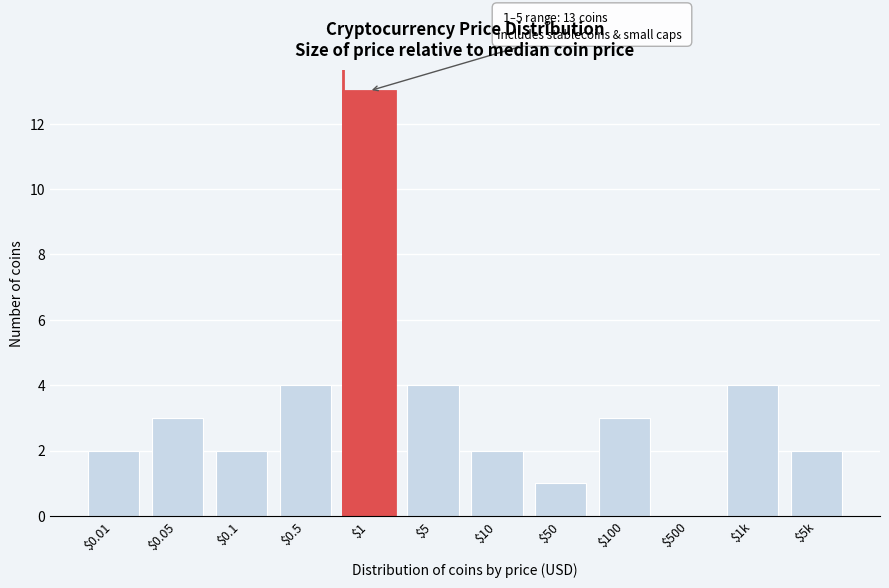

Is it true that the value at $10 is 1?

False